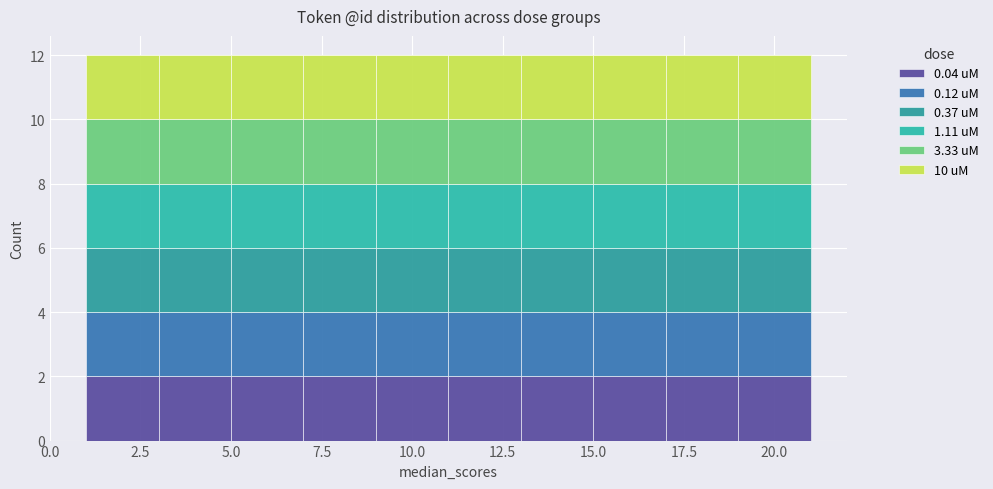

Reading left to right, transcribe this chart: for each stacked bar, give the range it covers on the x-axis and its total height. The values are not printed on the chart, so give them approximately, as read against the axis.

1 to 3: 12
3 to 5: 12
5 to 7: 12
7 to 9: 12
9 to 11: 12
11 to 13: 12
13 to 15: 12
15 to 17: 12
17 to 19: 12
19 to 21: 12